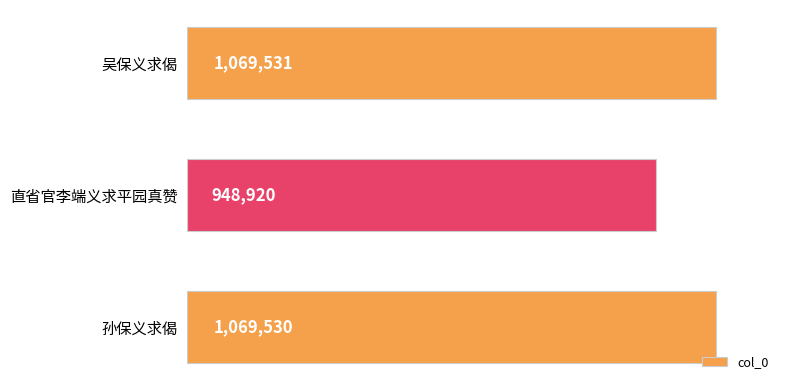

Which label corresponds to the smallest value in the chart?

直省官李端义求平园真赞